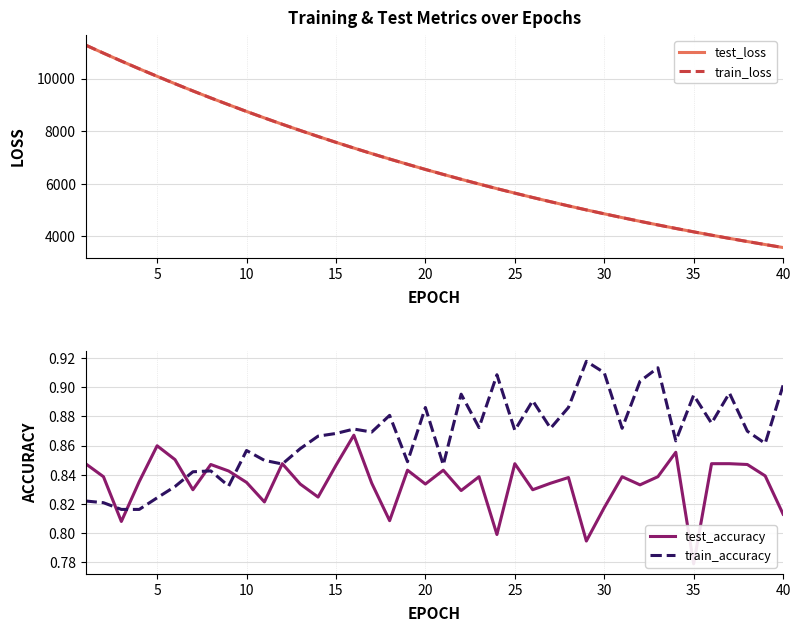

Rank the series by their maximum value, from highest to lowest.

train_loss, test_loss, train_accuracy, test_accuracy